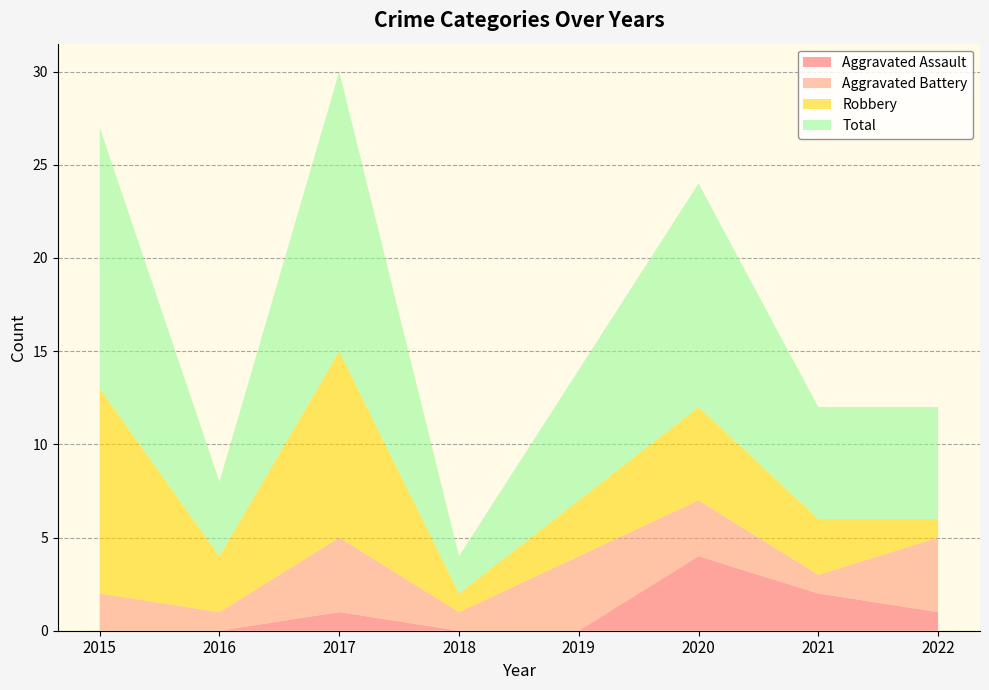

Reading left to right, extract all data points from this chart.

Aggravated Assault: 0	0	1	0	0	4	2	1
Aggravated Battery: 2	1	4	1	4	3	1	4
Robbery: 11	3	10	1	3	5	3	1
Total: 14	4	15	2	7	12	6	6